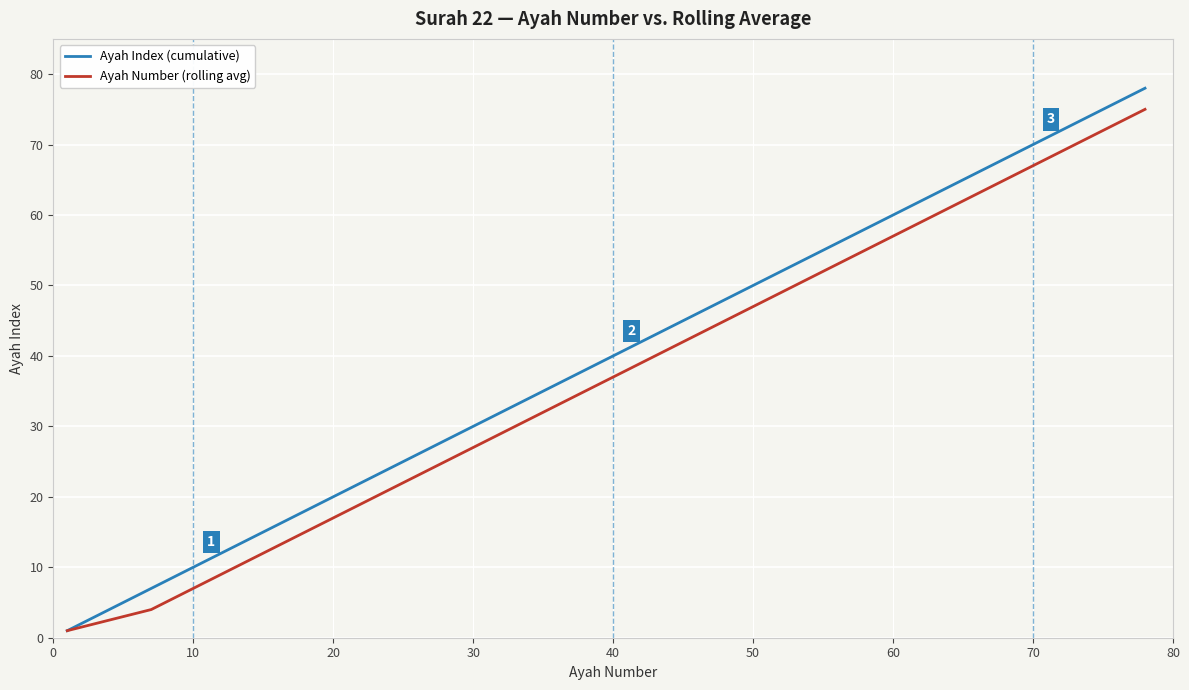

Is this an area chart (filled region under the line)?

No